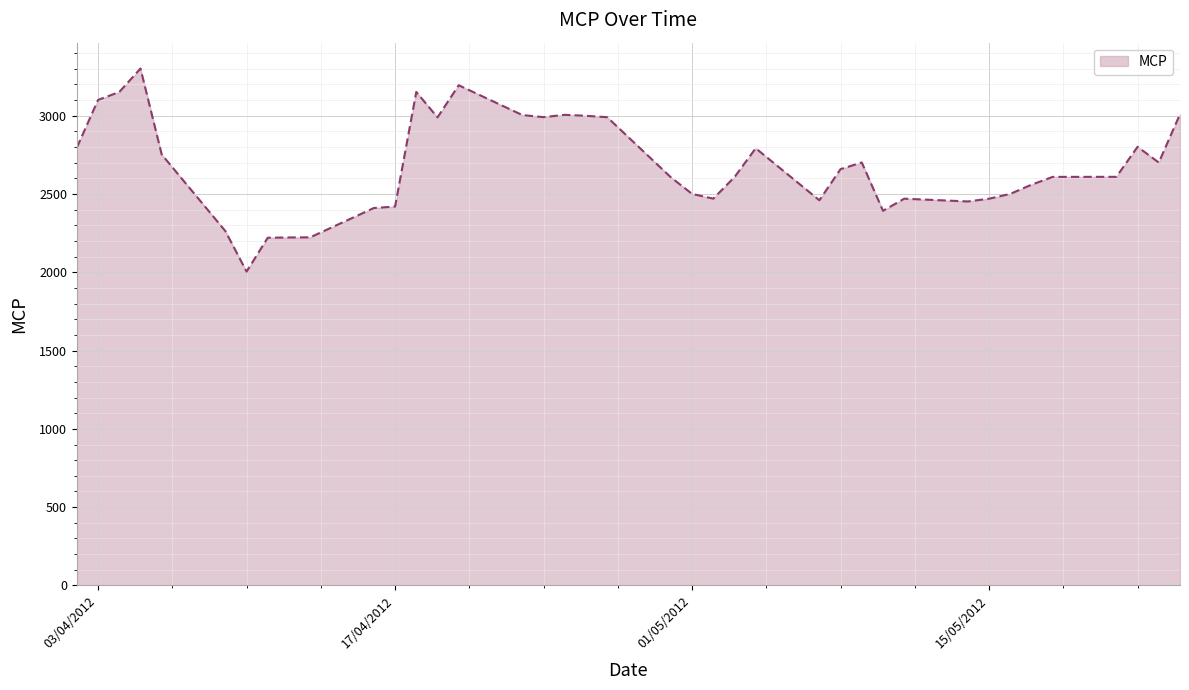

What is the maximum value shown in the chart?

3300.2